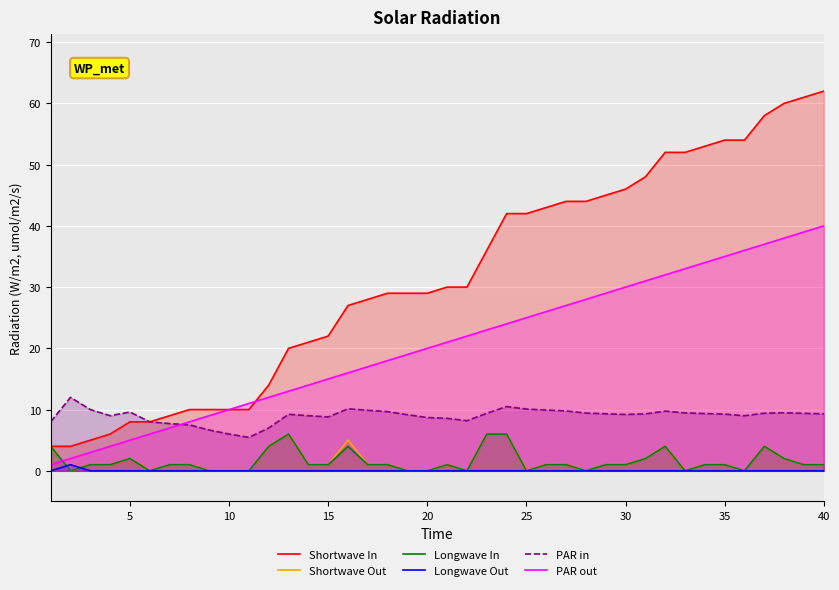

True or false: Longwave In and PAR in intersect in this chart.

False